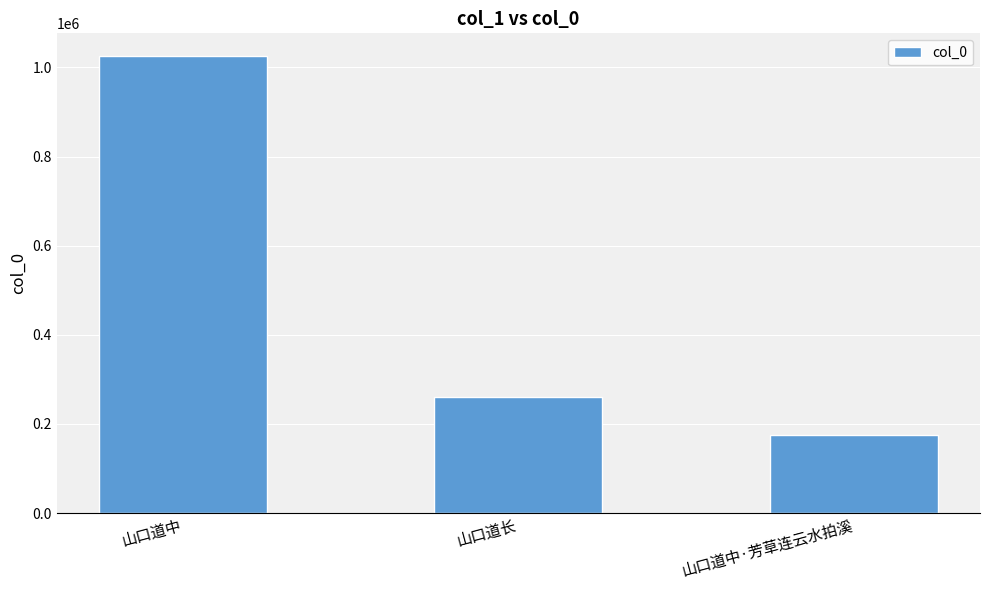

Where is the data nearest to the value 599914?

山口道长